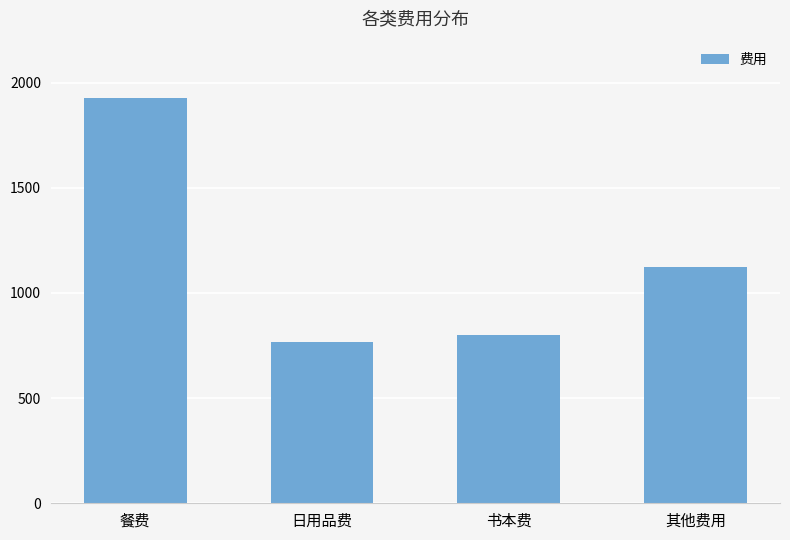

Where is the data nearest to the value 1346?

其他费用